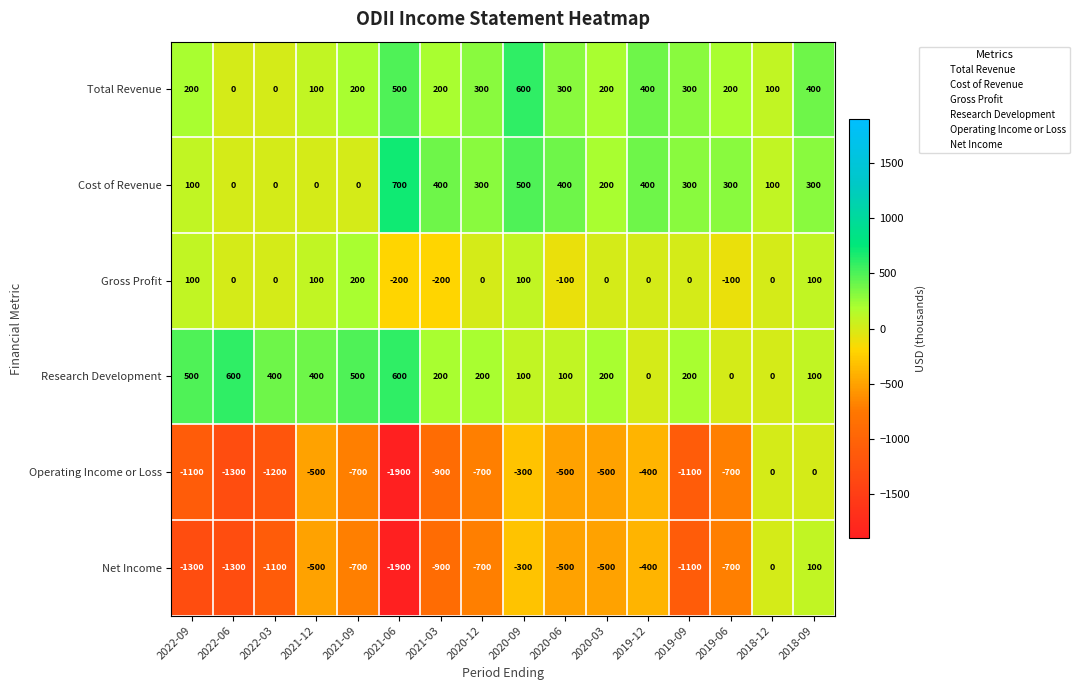

How many values in the Net Income series are below -700?

6